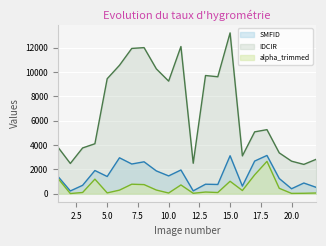

Which label corresponds to the largest value in the chart?

15.0